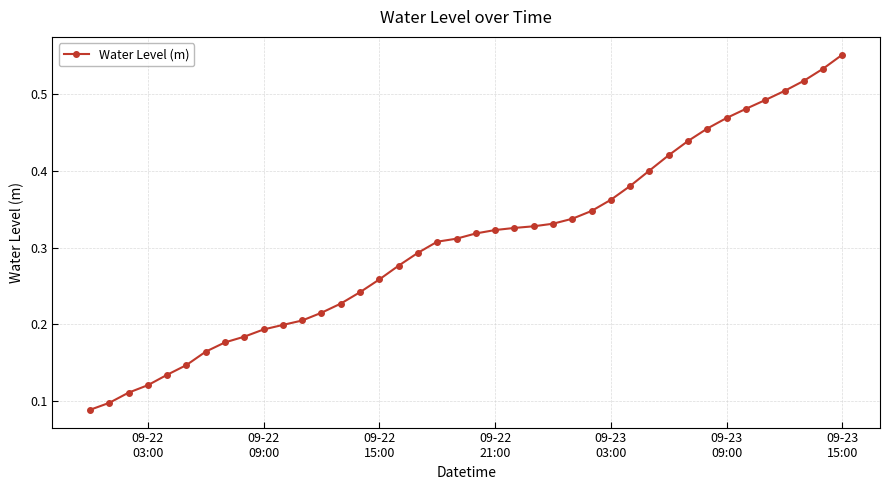

What is the sum of all values?

12.3